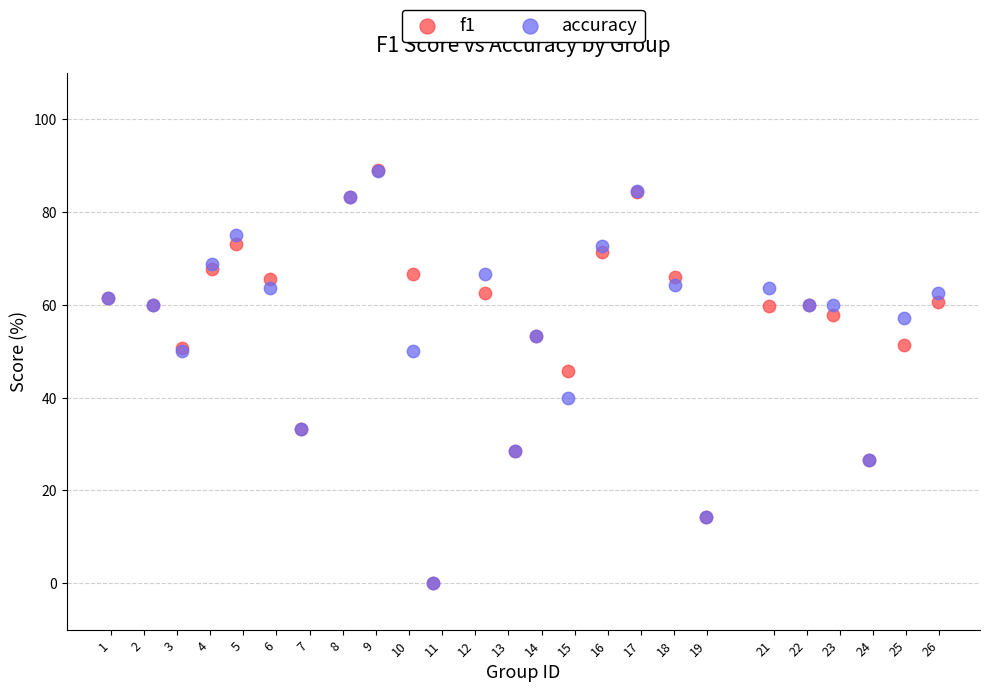

Across all series, what Y value is closest to 44?

45.7